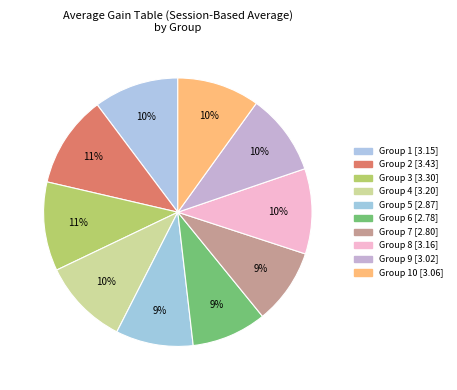

Which slice is the smallest?

6